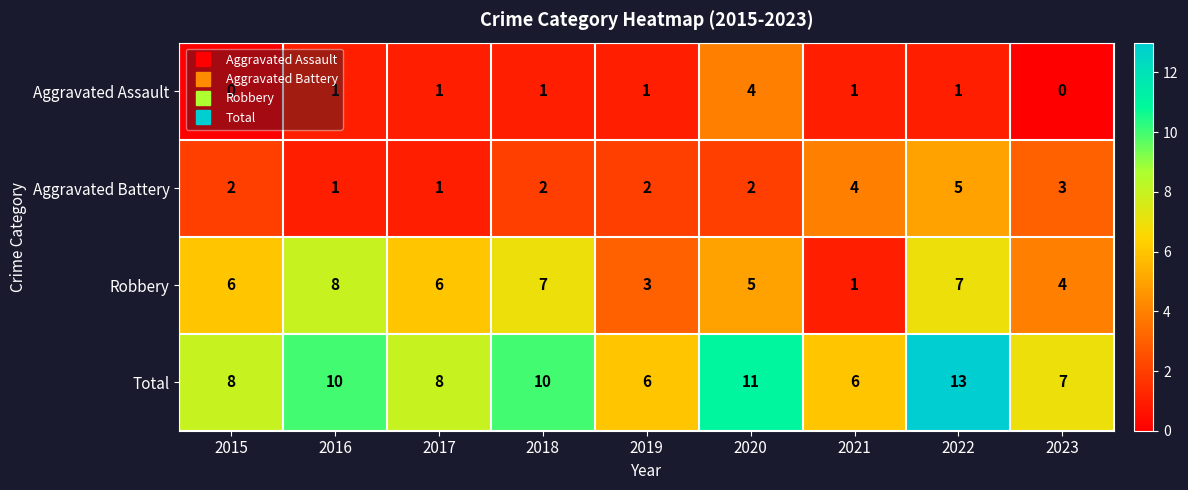

Is it true that Aggravated Assault equals 2 at 2016?

False